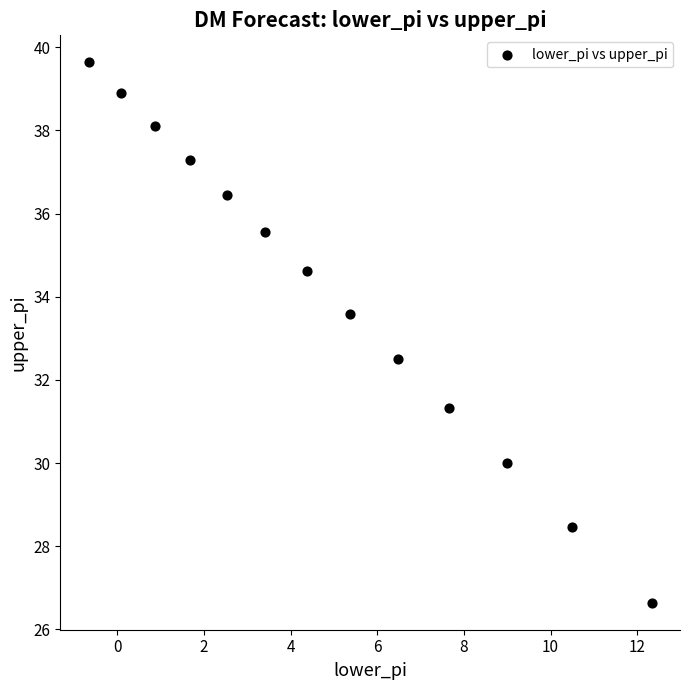

What is the range of X values (max minus min)?

13.0